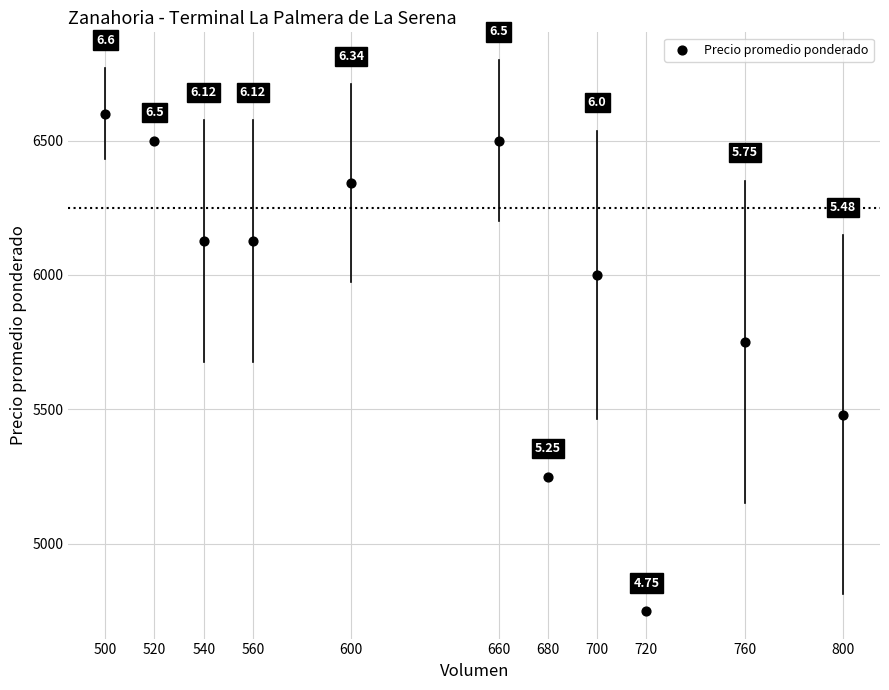

What is the range of X values (max minus min)?

300.0